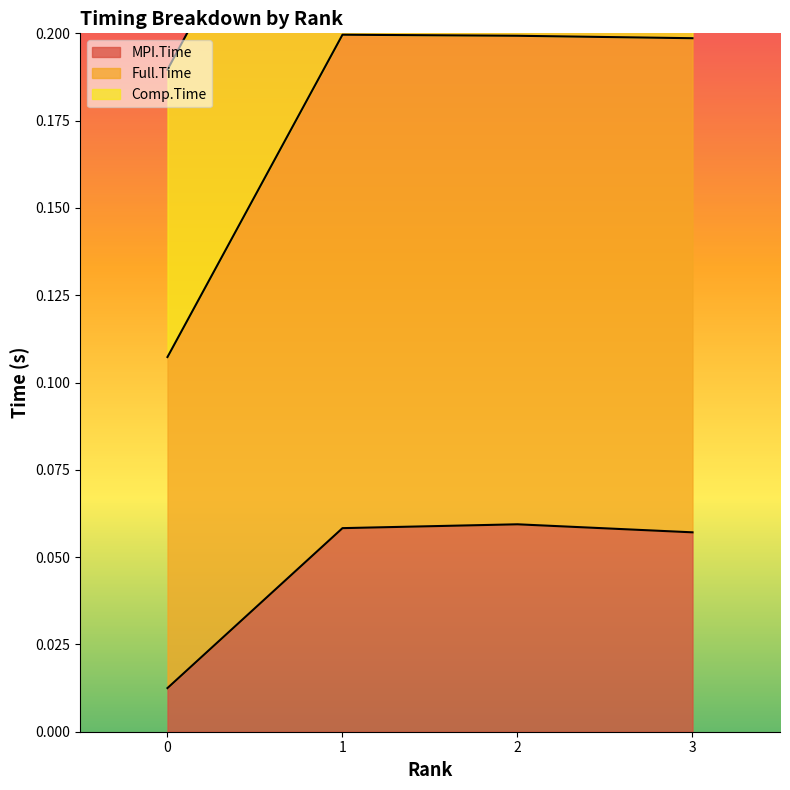

True or false: Full.Time has more than 0 points higher than both neighbors.

True